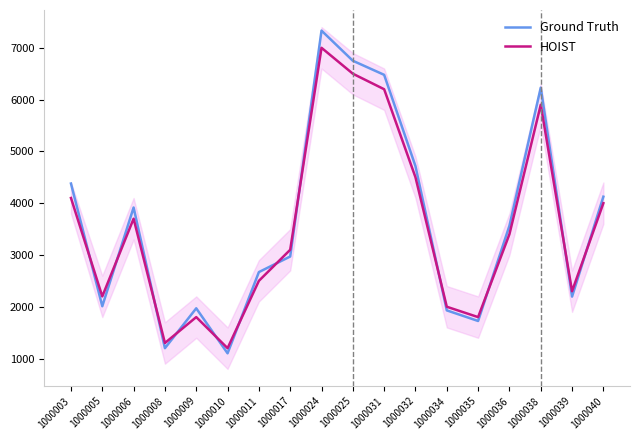

At which label does Ground Truth first exceed 3564?

1000003